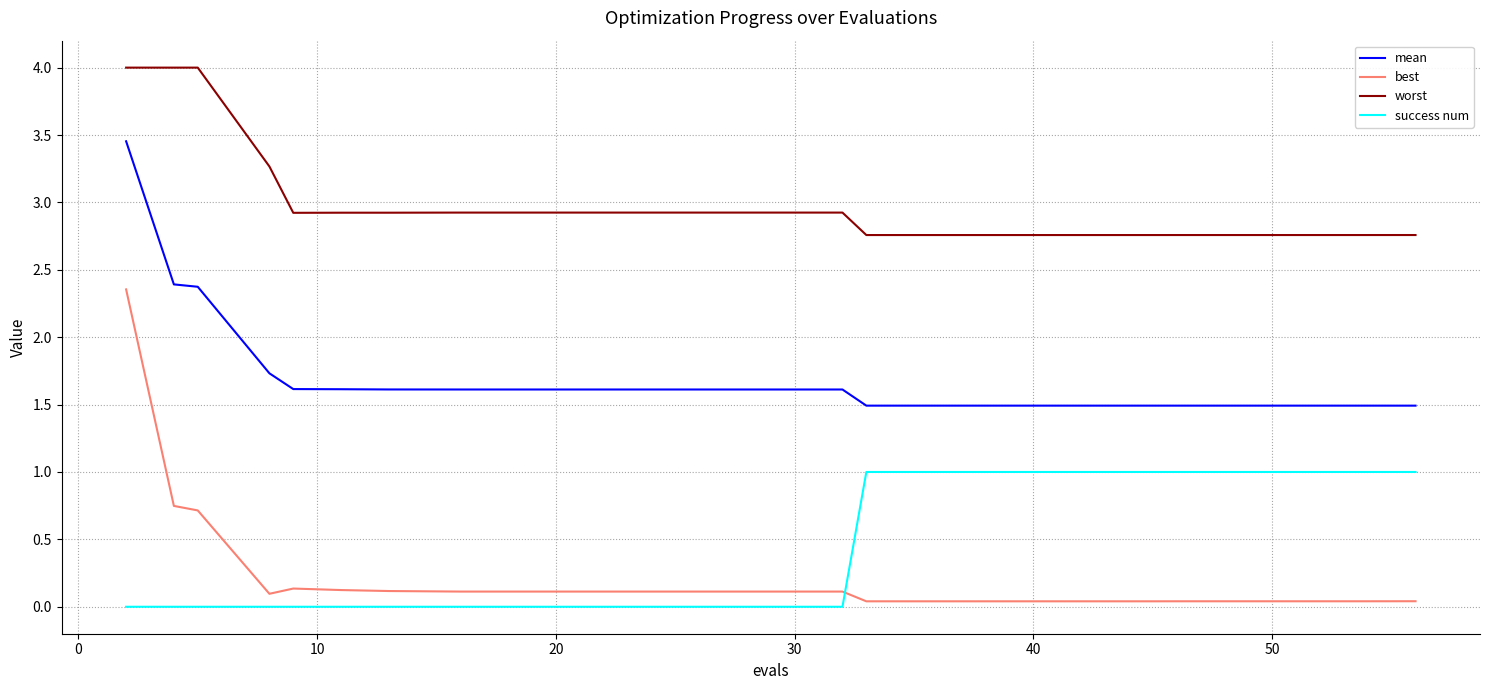

True or false: best and mean cross at least once.

False